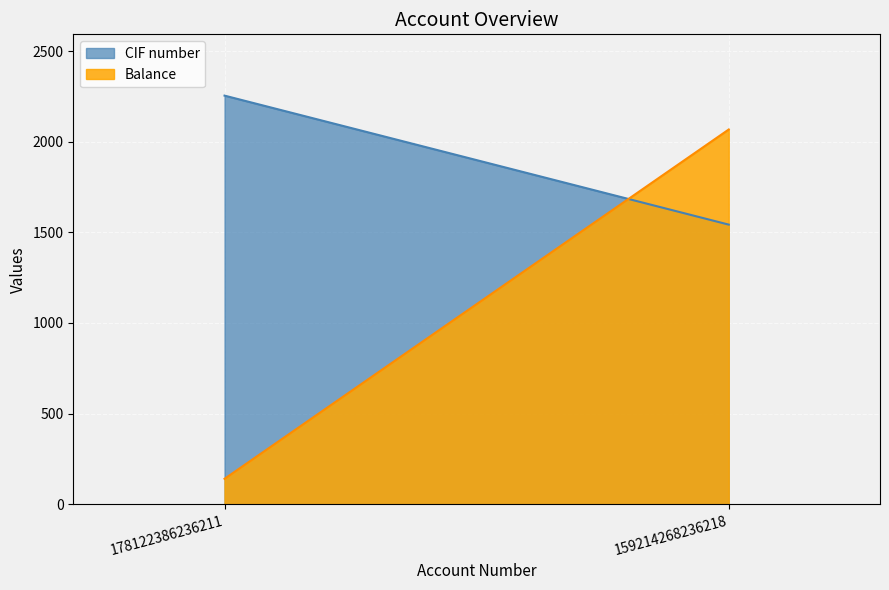

What are all the series names shown in the legend?

CIF number, Balance